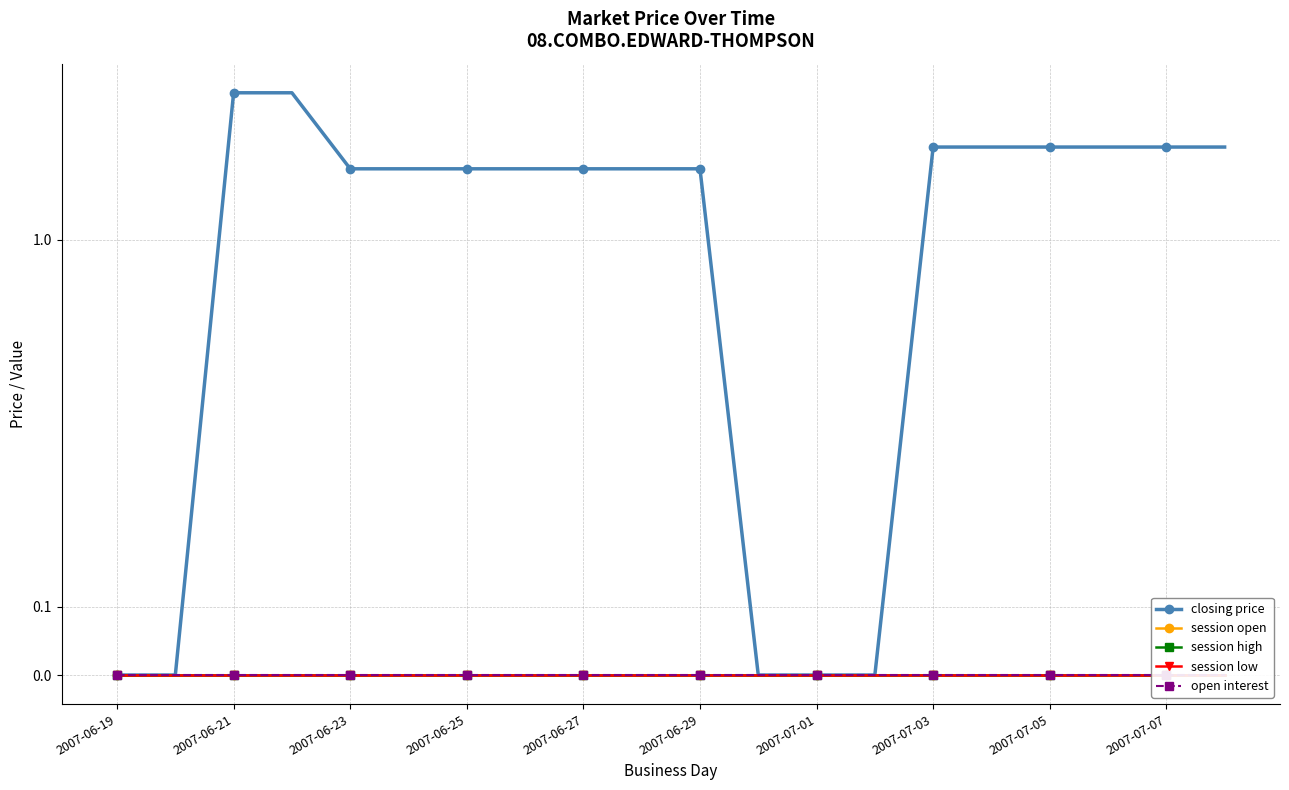

Reading left to right, extract all data points from this chart.

closing price: 0.0	0.0	3.0	3.0	1.7	1.7	1.7	1.7	1.7	1.7	1.7	0.0	0.0	0.0	2.0	2.0	2.0	2.0	2.0	2.0
session open: 0.0	0.0	0.0	0.0	0.0	0.0	0.0	0.0	0.0	0.0	0.0	0.0	0.0	0.0	0.0	0.0	0.0	0.0	0.0	0.0
session high: 0.0	0.0	0.0	0.0	0.0	0.0	0.0	0.0	0.0	0.0	0.0	0.0	0.0	0.0	0.0	0.0	0.0	0.0	0.0	0.0
session low: 0.0	0.0	0.0	0.0	0.0	0.0	0.0	0.0	0.0	0.0	0.0	0.0	0.0	0.0	0.0	0.0	0.0	0.0	0.0	0.0
open interest: 0.0	0.0	0.0	0.0	0.0	0.0	0.0	0.0	0.0	0.0	0.0	0.0	0.0	0.0	0.0	0.0	0.0	0.0	0.0	0.0